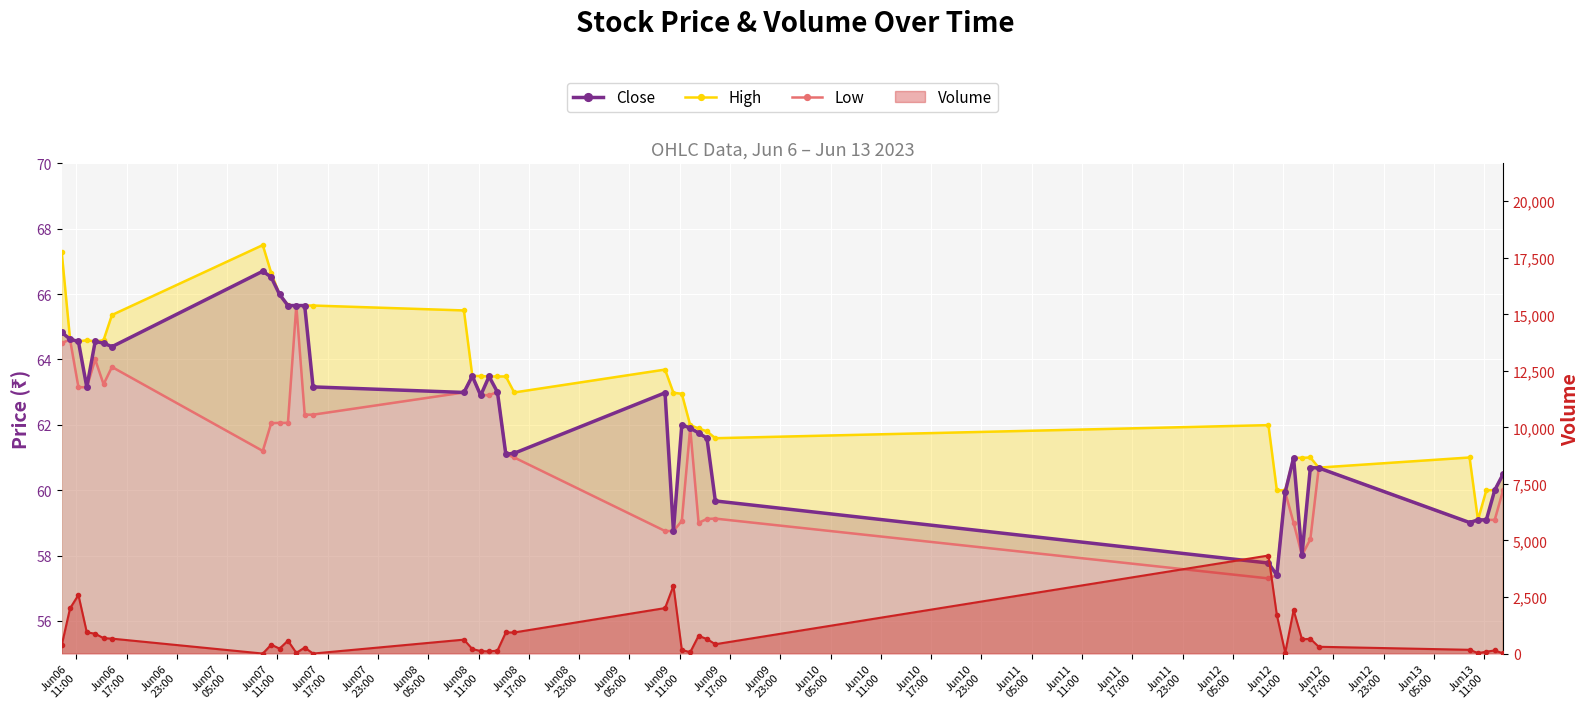

True or false: Close and High intersect in this chart.

False